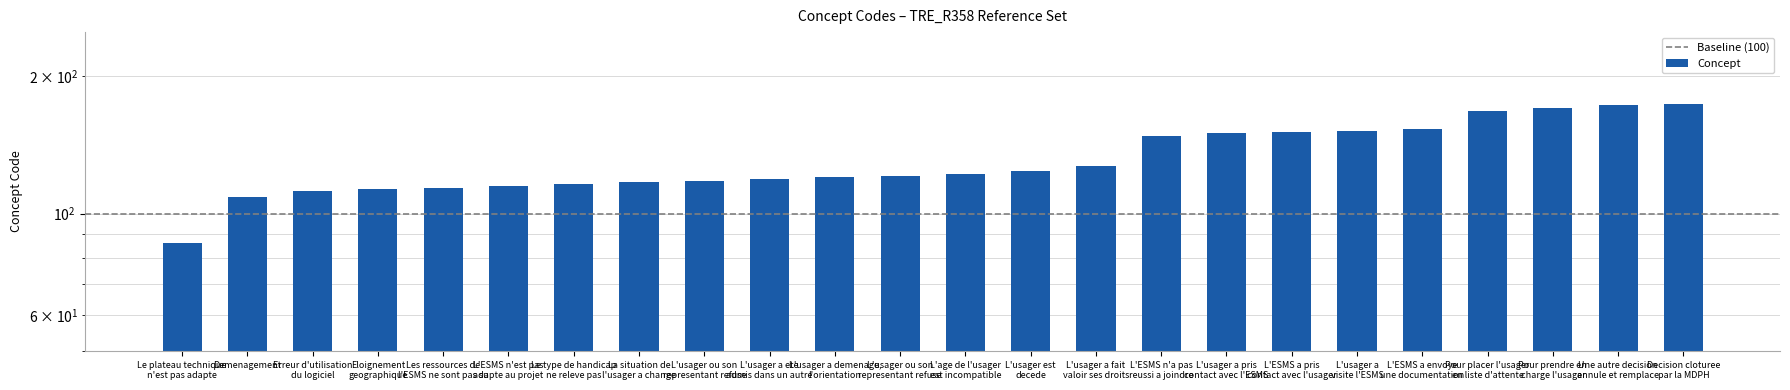

Where is the data nearest to the value 130?

L'usager a fait valoir ses droits